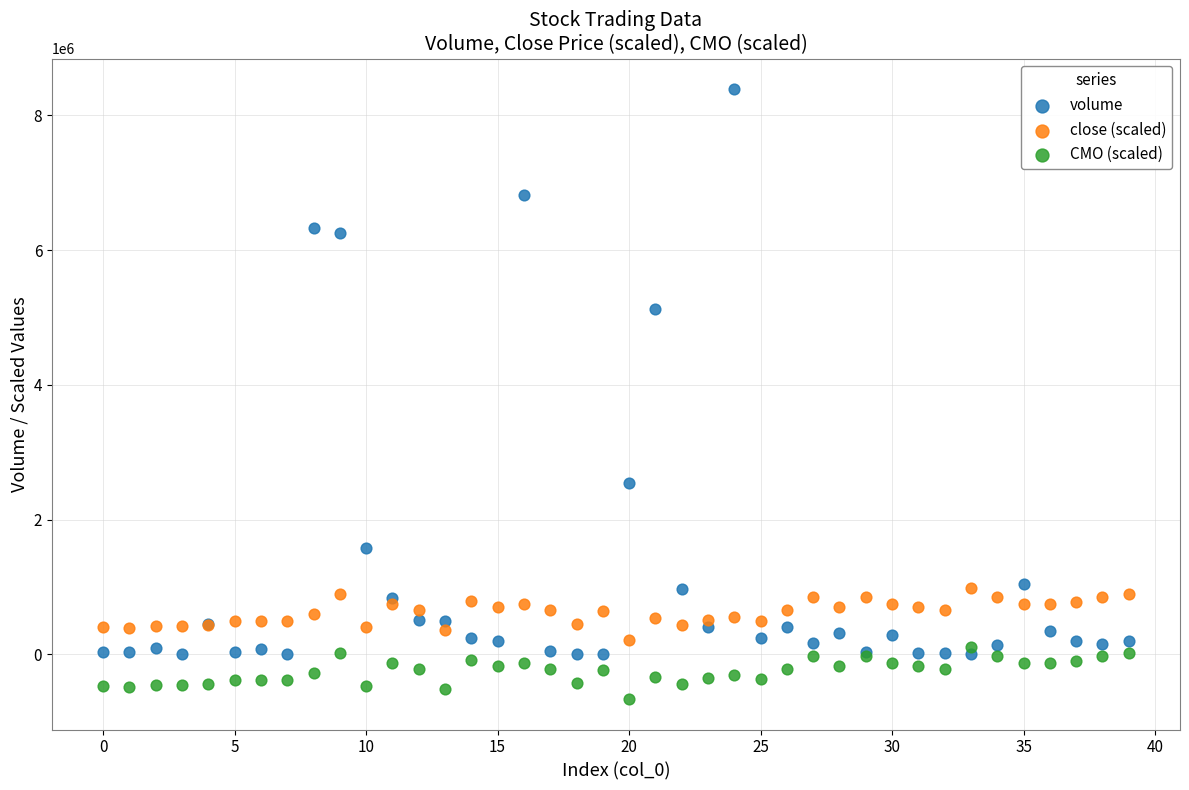

Which series reaches the maximum Y coordinate?

volume